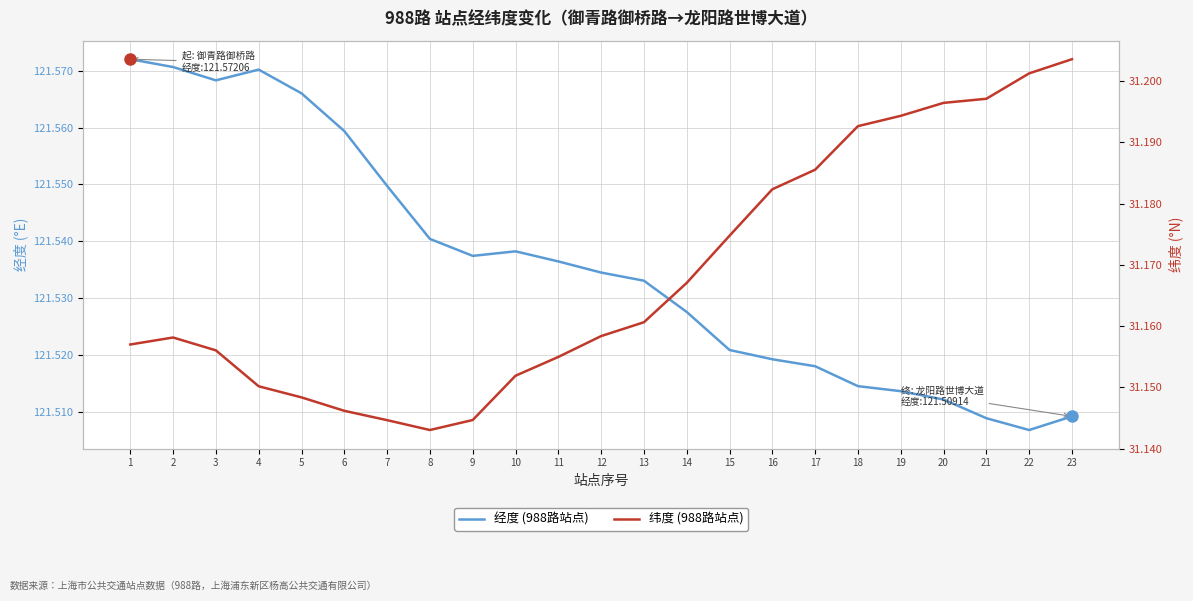

What is the greatest value displayed?

121.6